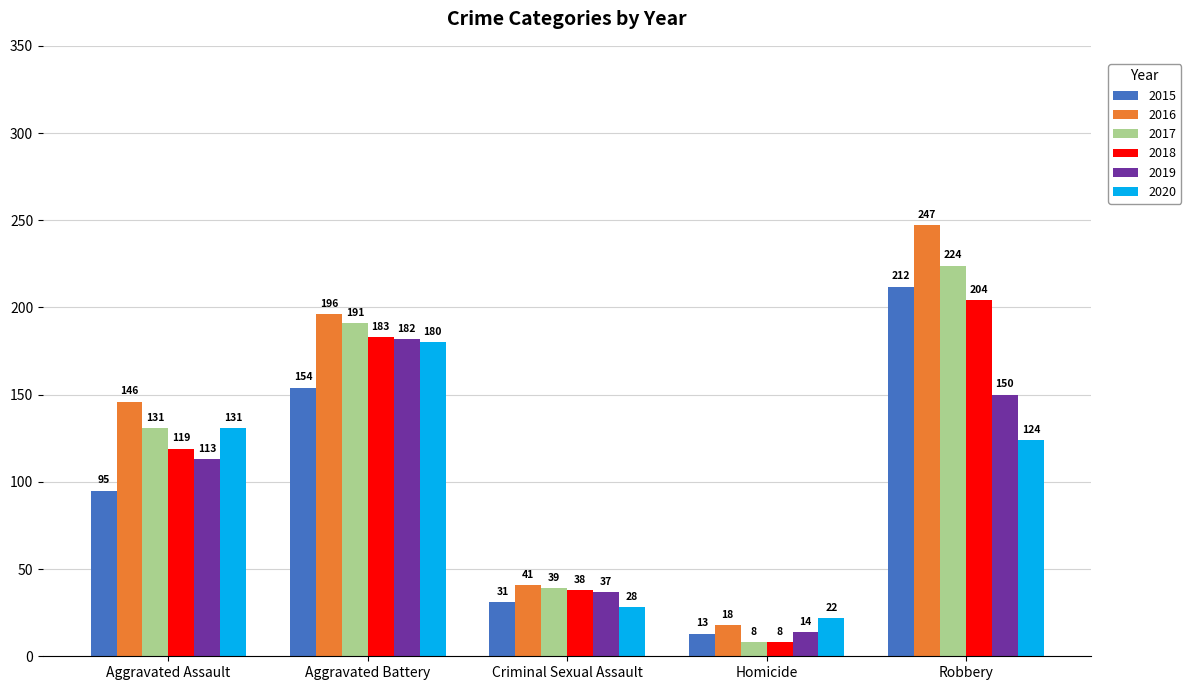

How many values in the 2020 series are below 124?

2